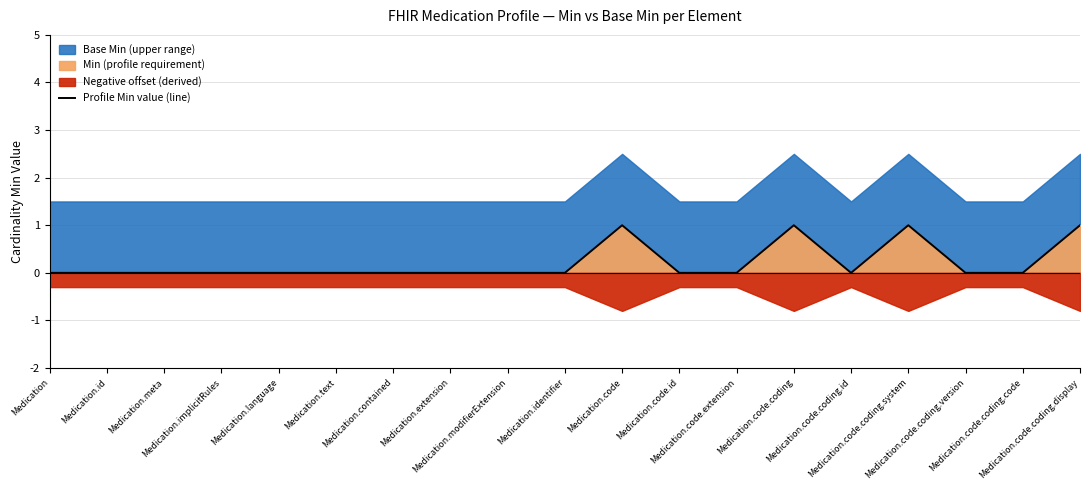

How many data points does each series have?

19